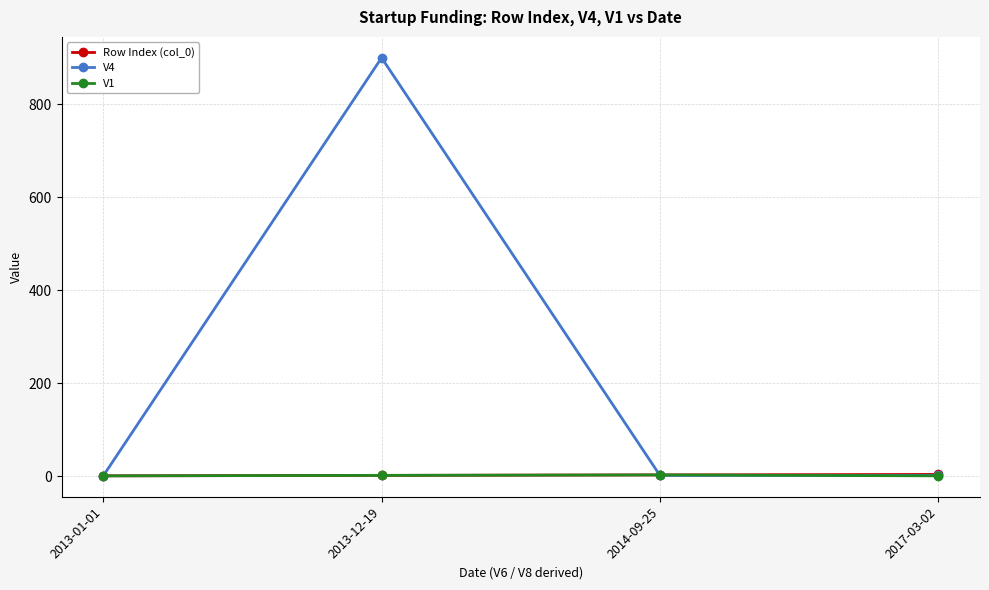

Which series changed the most between 2013-12-19 and 2017-03-02?

V4